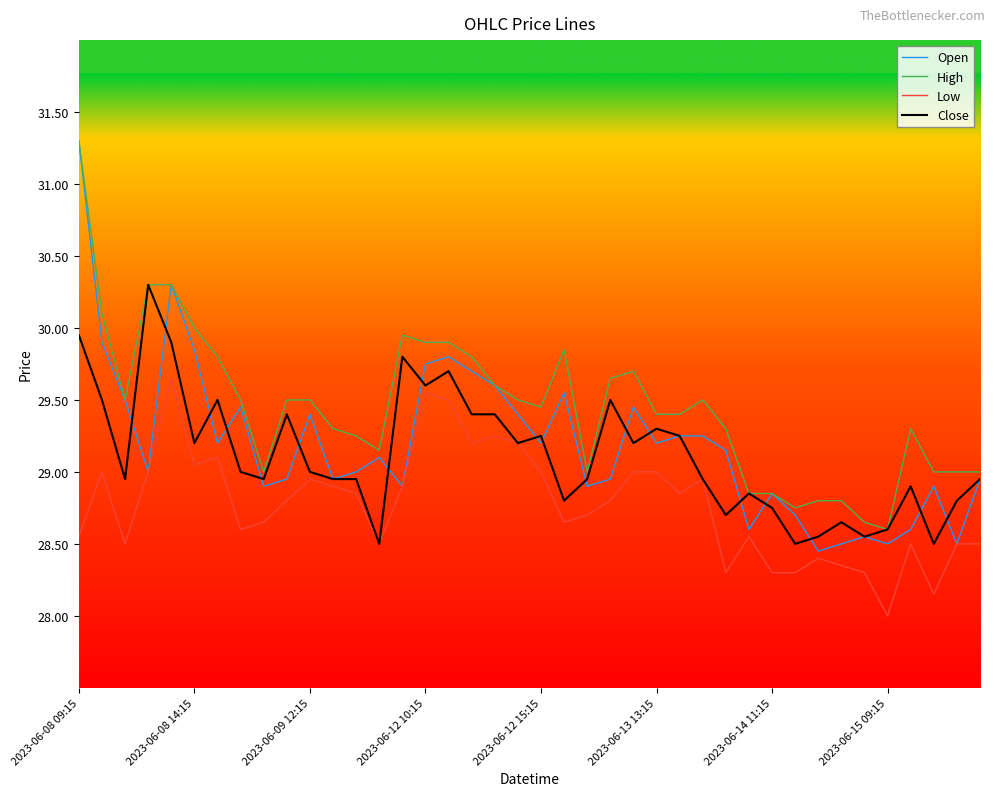

True or false: Low and High intersect in this chart.

False